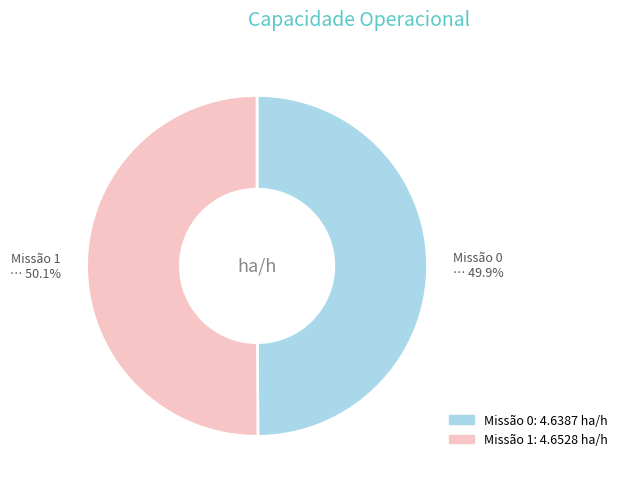

Is there any slice that represents more than half of the pie?

Yes